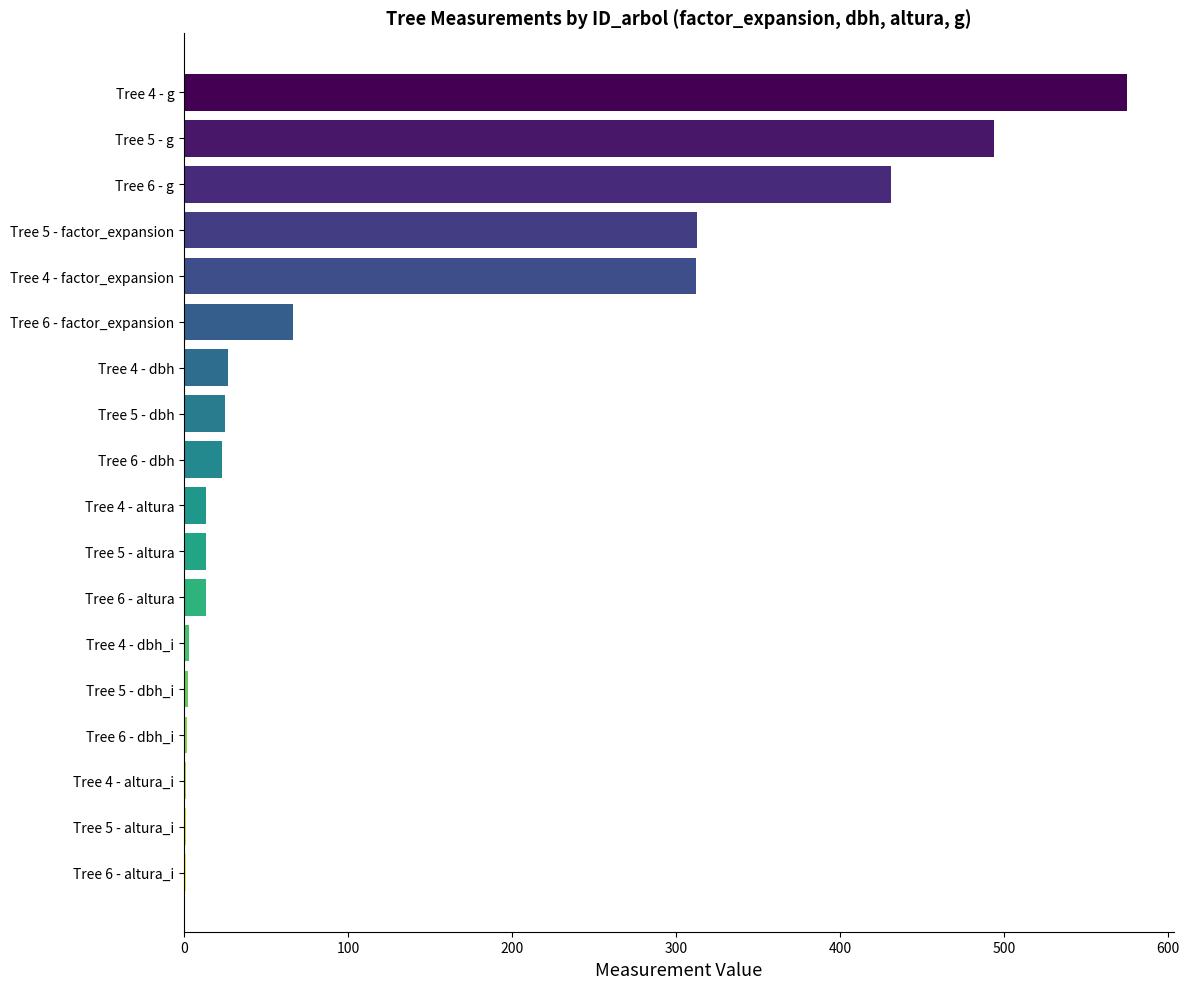

Between Tree 6 - dbh and Tree 4 - factor_expansion, which is larger?

Tree 4 - factor_expansion